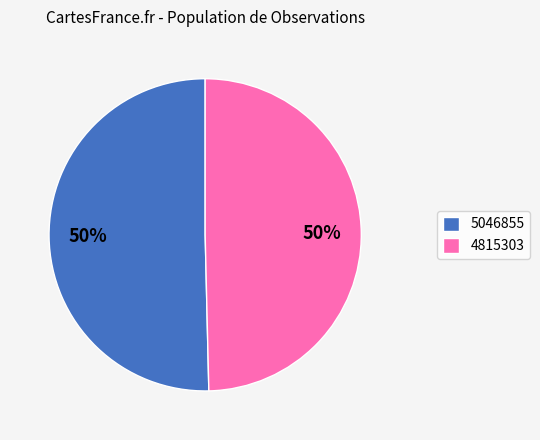

How many slices are in this pie chart?

2